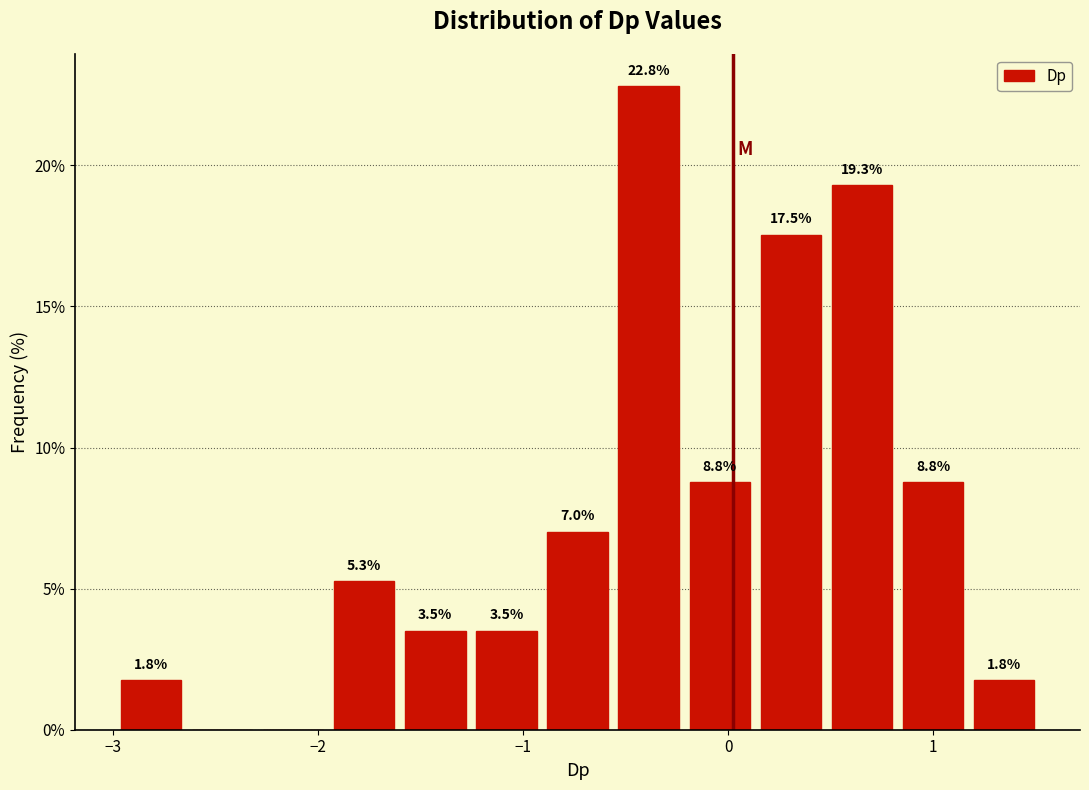

Around what value on the x-axis is the tallest bar? Give the approximate position of its centre, as read against the axis.

-0.4